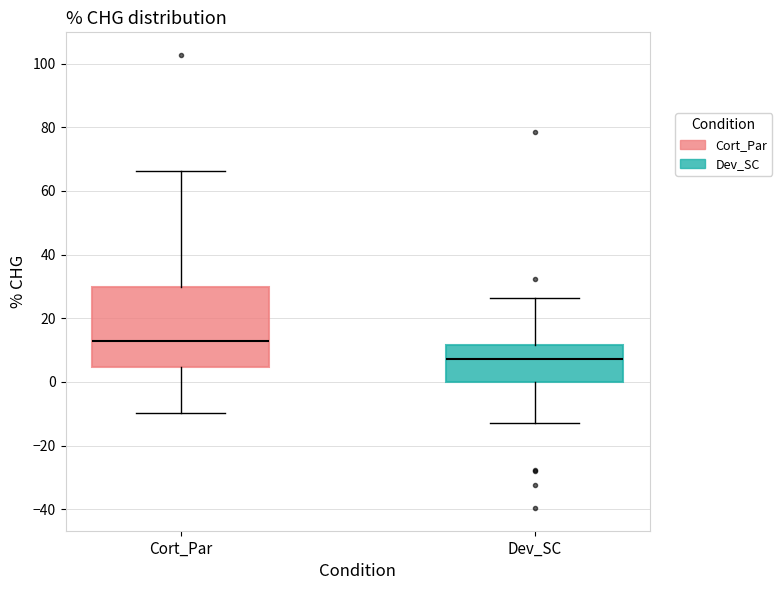

Reading left to right, read every box against the y-axis: the position of its median line, the range the box covers, and the ends of its whiskers. The values are not printed on the chart, so give them approximately, as read against the axis.

Cort_Par: median 12, box 4 to 30, whiskers -10 to 66
Dev_SC: median 8, box 0 to 12, whiskers -12 to 26